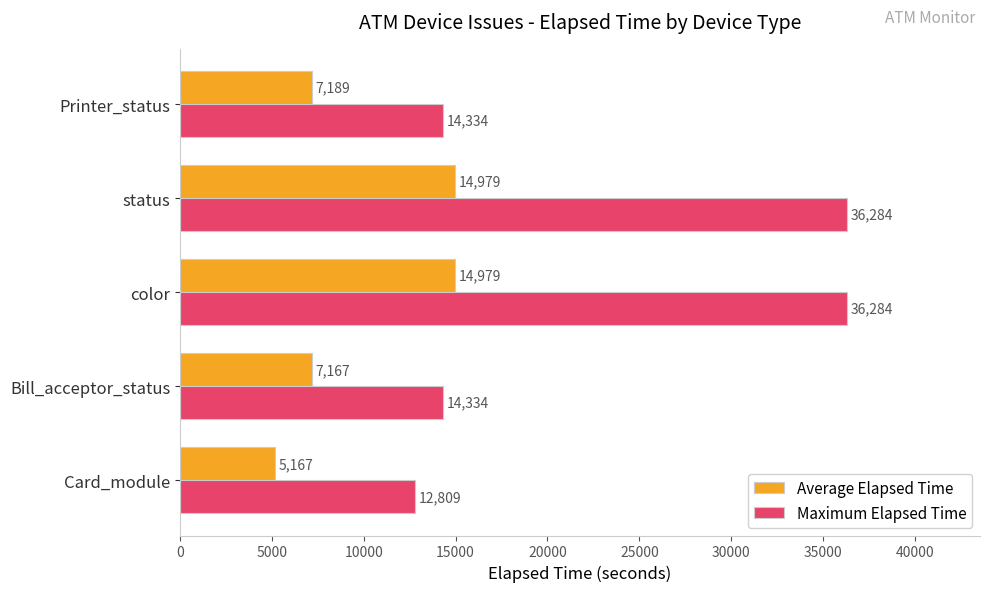

True or false: Maximum Elapsed Time has a value of 36284 at status.

True